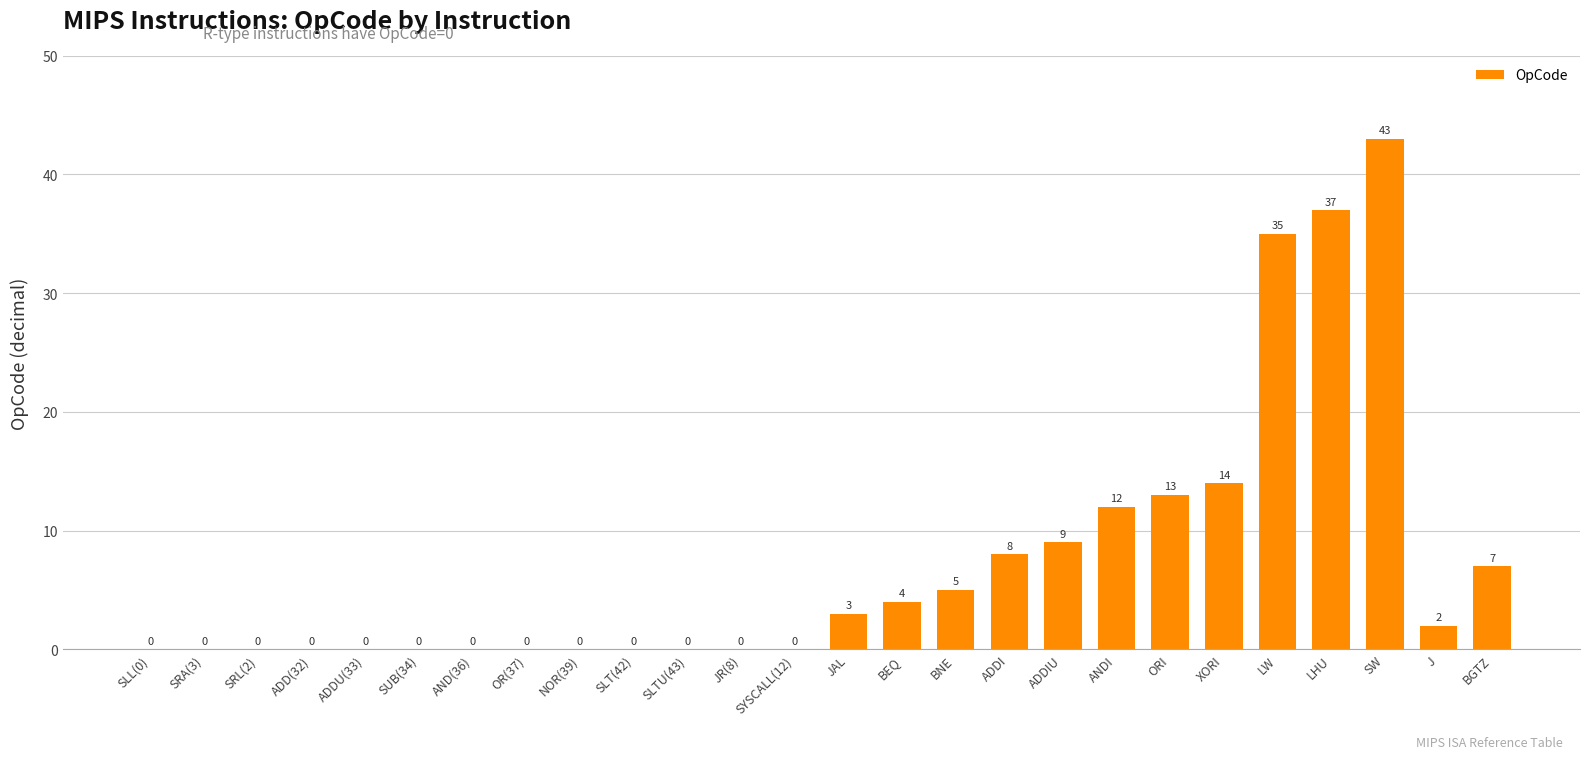

Where is the data nearest to the value 21?

XORI